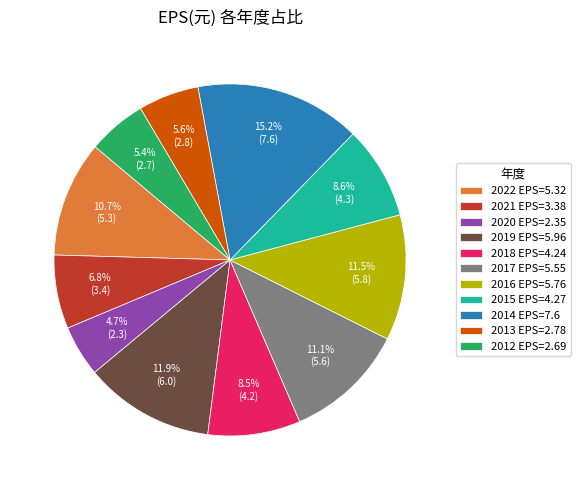

To the nearest percent, what is the difference between the 2015 and 2012 slice percentages?

3%